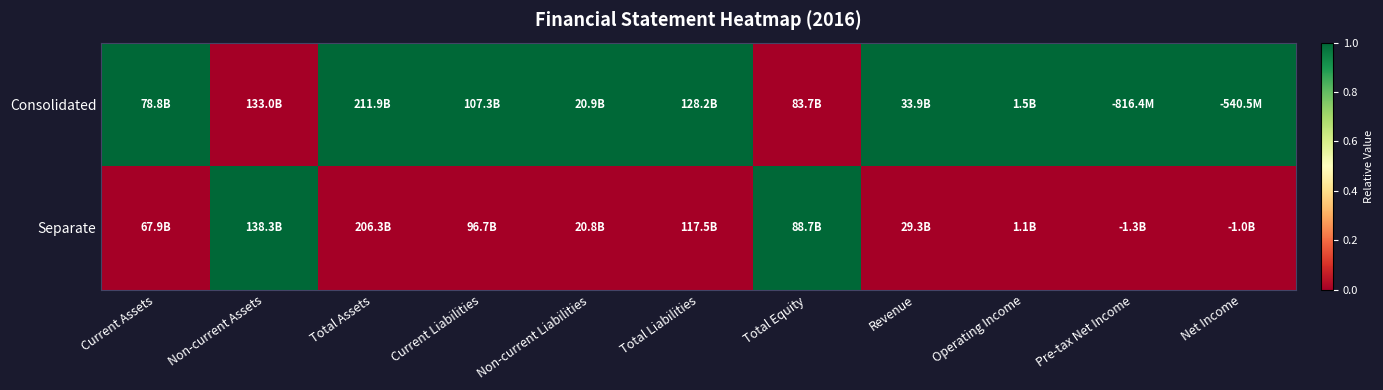

Reading left to right, transcribe all the data shown in this chart.

Consolidated: Current Assets=1	Non-current Assets=0	Total Assets=1	Current Liabilities=1	Non-current Liabilities=1	Total Liabilities=1	Total Equity=0	Revenue=1	Operating Income=1	Pre-tax Net Income=1	Net Income=1
Separate: Current Assets=0	Non-current Assets=1	Total Assets=0	Current Liabilities=0	Non-current Liabilities=0	Total Liabilities=0	Total Equity=1	Revenue=0	Operating Income=0	Pre-tax Net Income=0	Net Income=0